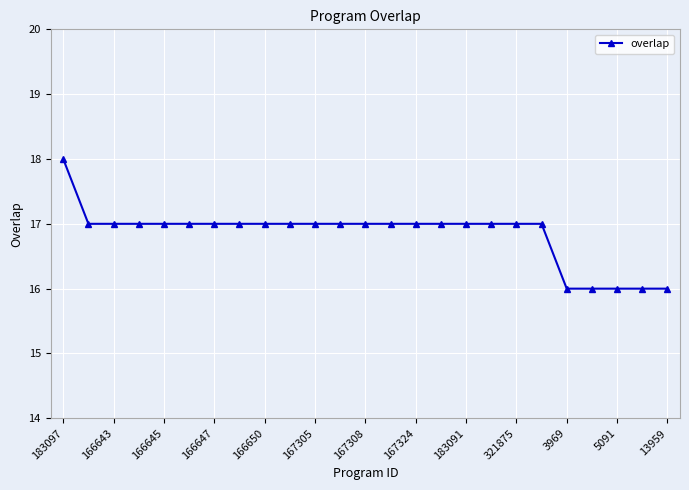

What is the average value?

17